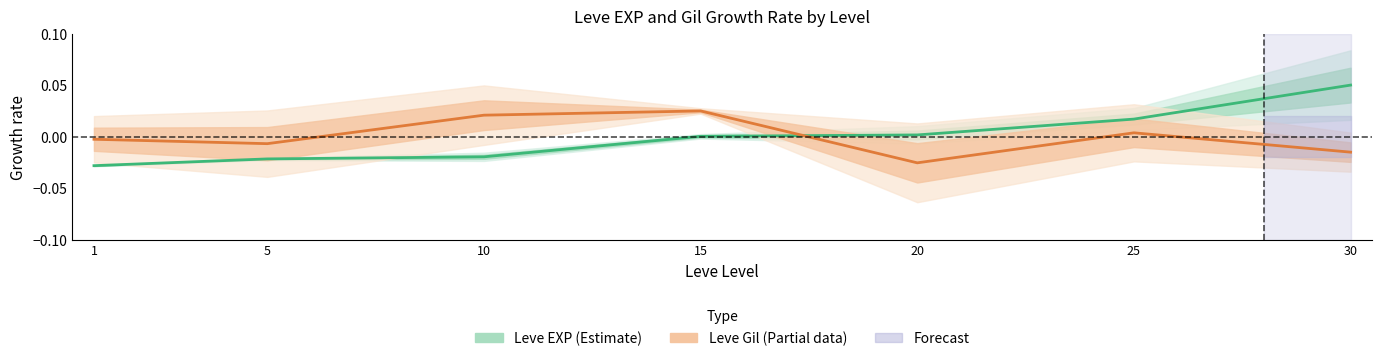

True or false: Leve EXP (Estimate) has more than 1 points higher than both neighbors.

False